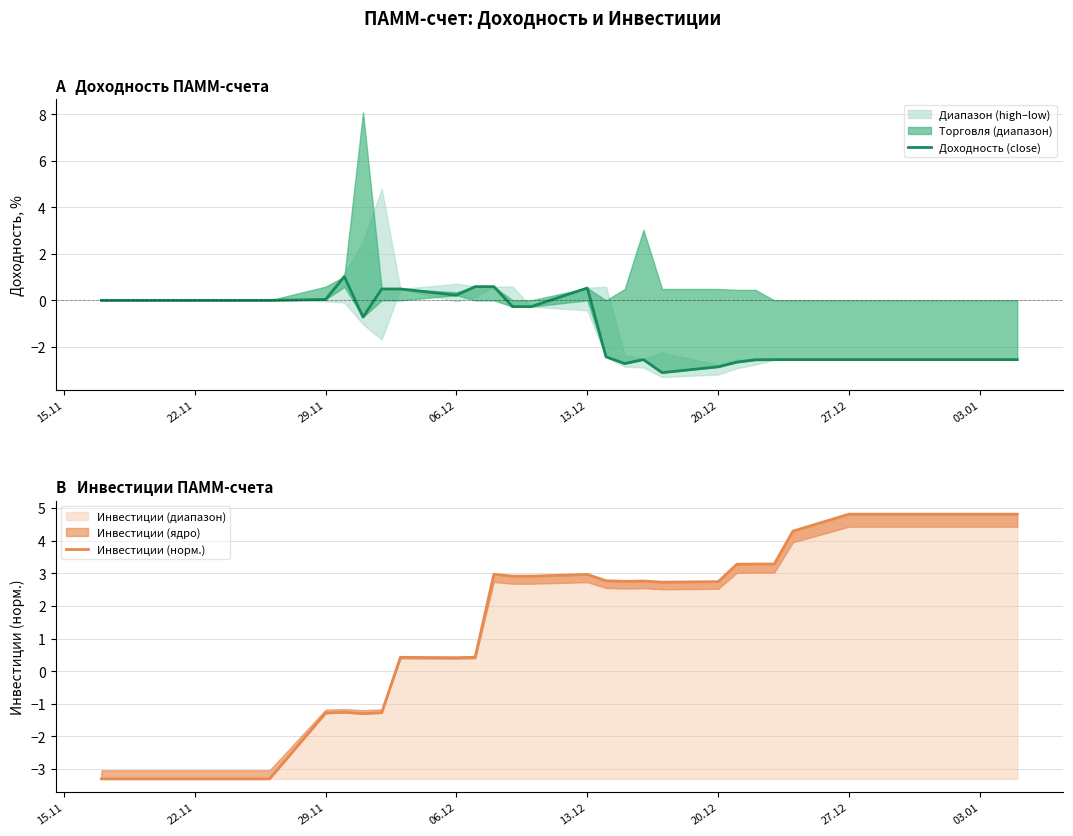

What is the minimum value shown in the chart?

-3.3